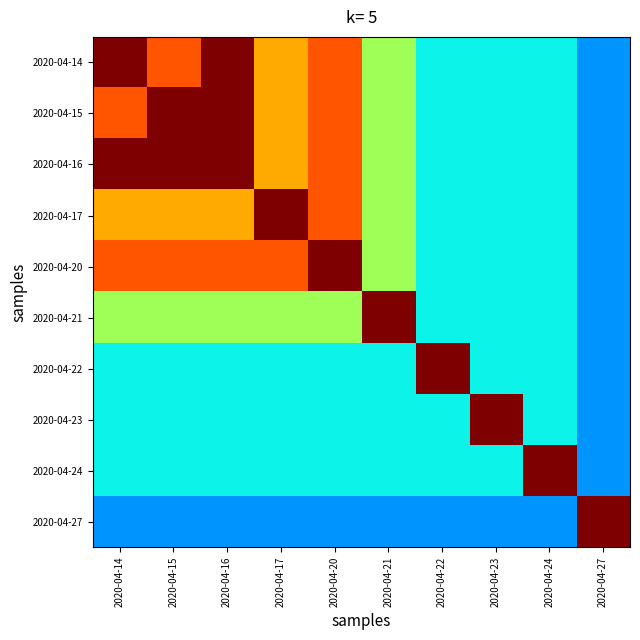

Rank the series at 2020-04-22 from lowest to highest value.

2020-04-27, 2020-04-14, 2020-04-15, 2020-04-16, 2020-04-17, 2020-04-20, 2020-04-21, 2020-04-23, 2020-04-24, 2020-04-22